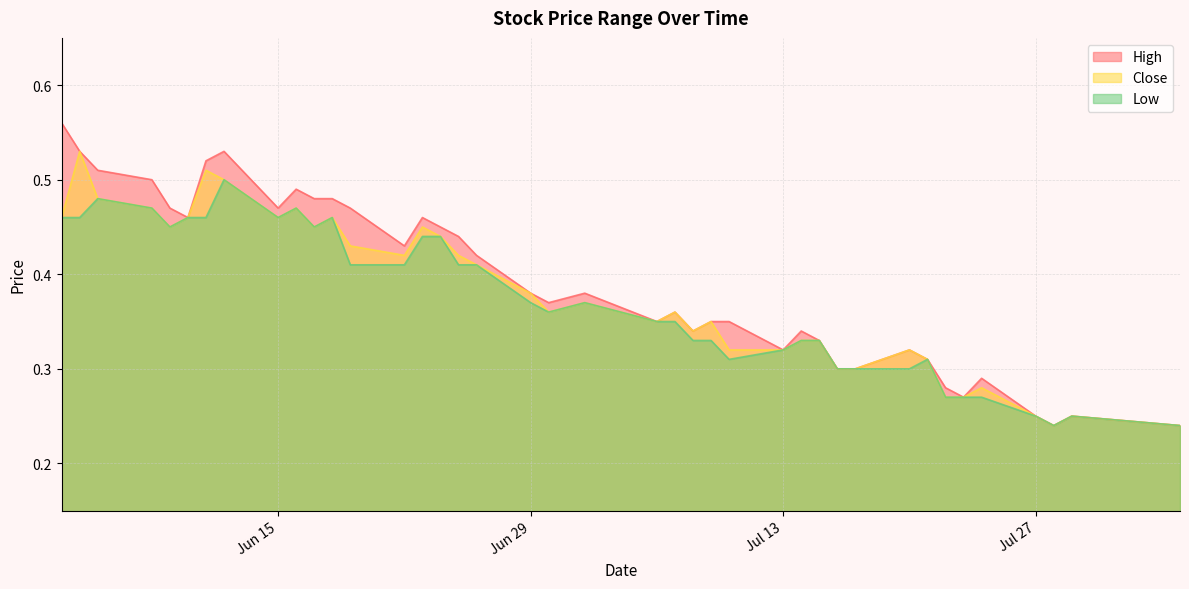

The Low series shows 0.3 at 2015-07-23. True or false?

True